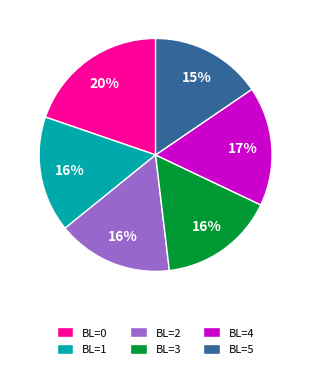

What is the smallest slice in the pie chart?

BL=5